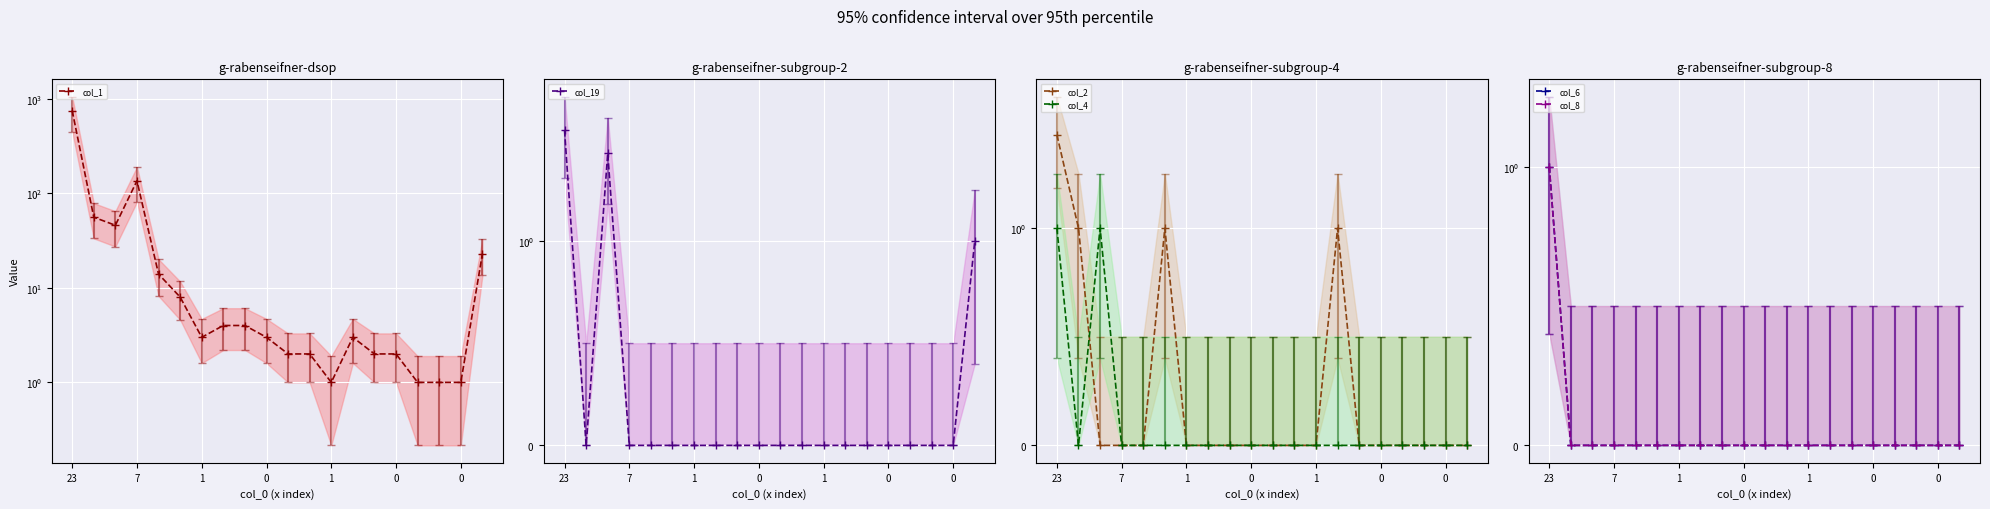

True or false: col_8 and col_6 cross at least once.

False